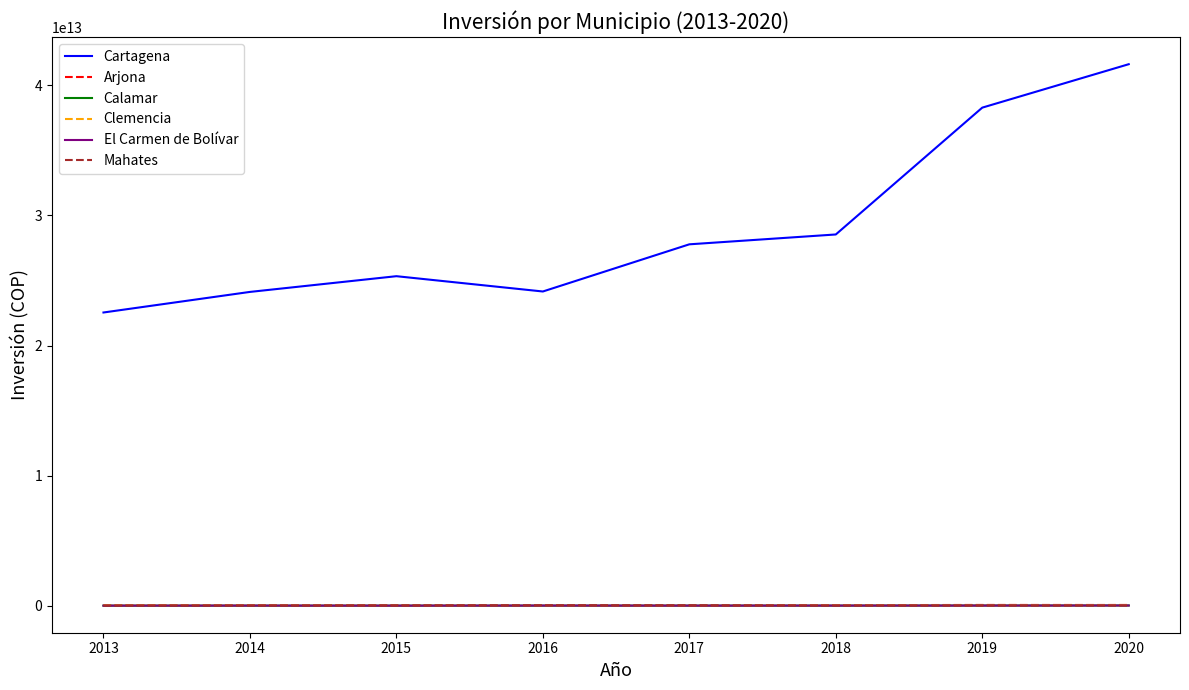

True or false: Calamar and Cartagena intersect in this chart.

False